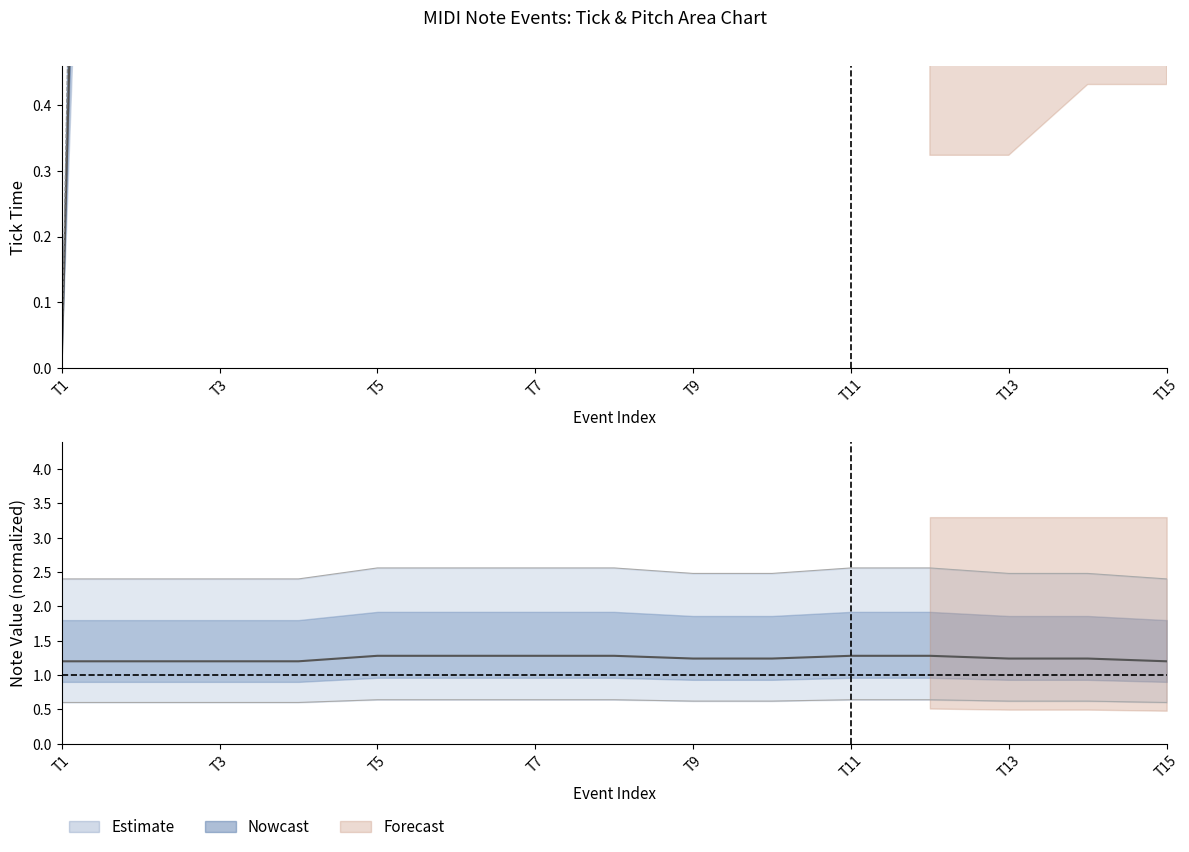

True or false: lower_inner has more than 2 points higher than both neighbors.

False